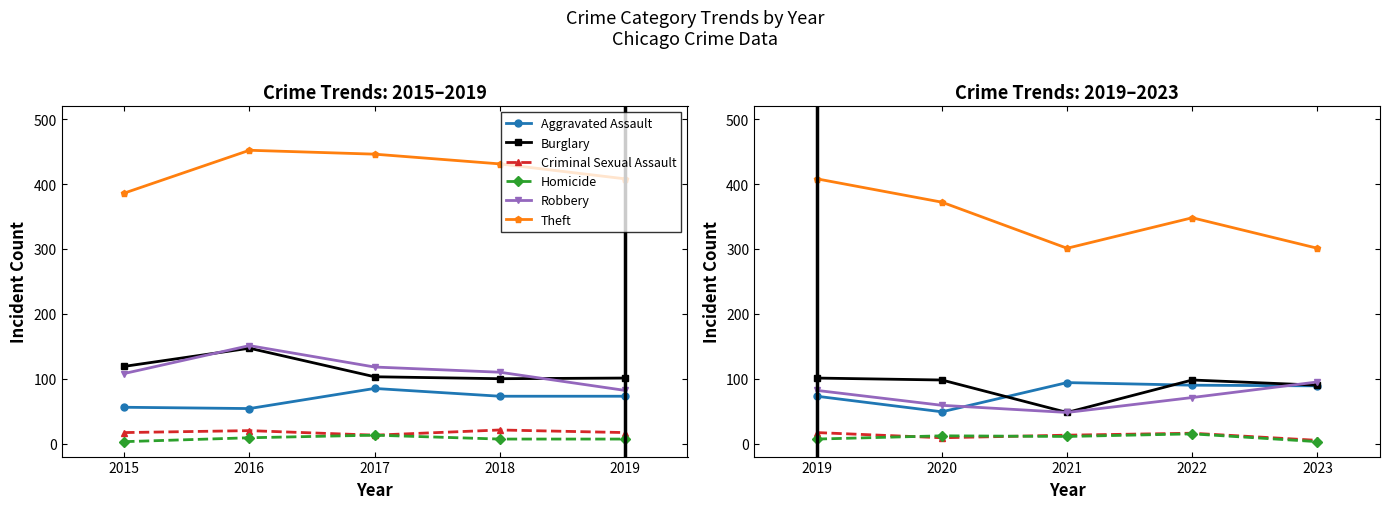

What is the minimum value shown in the chart?

3